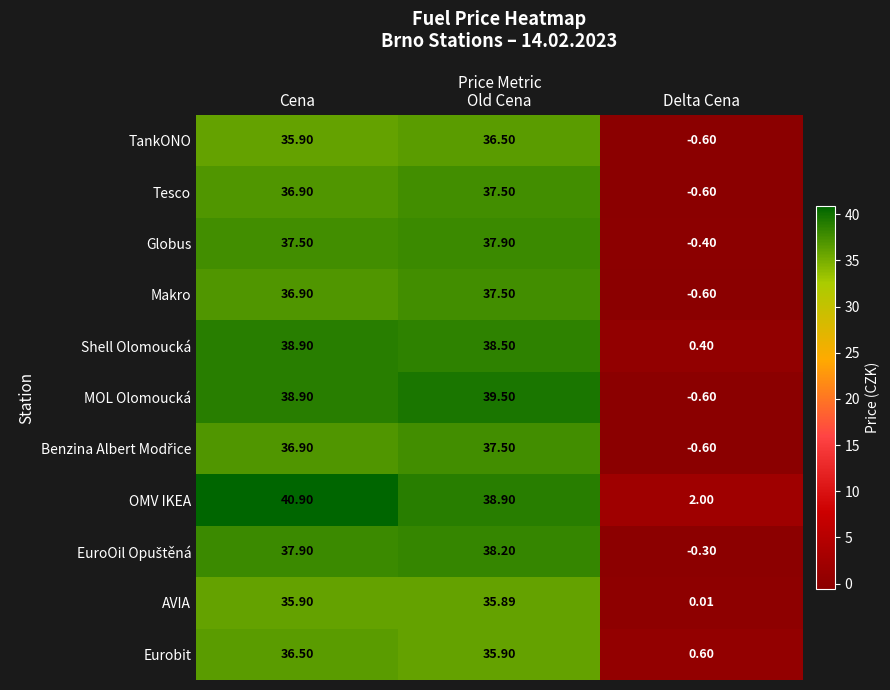

Where is Globus nearest to the value 18?

Delta Cena